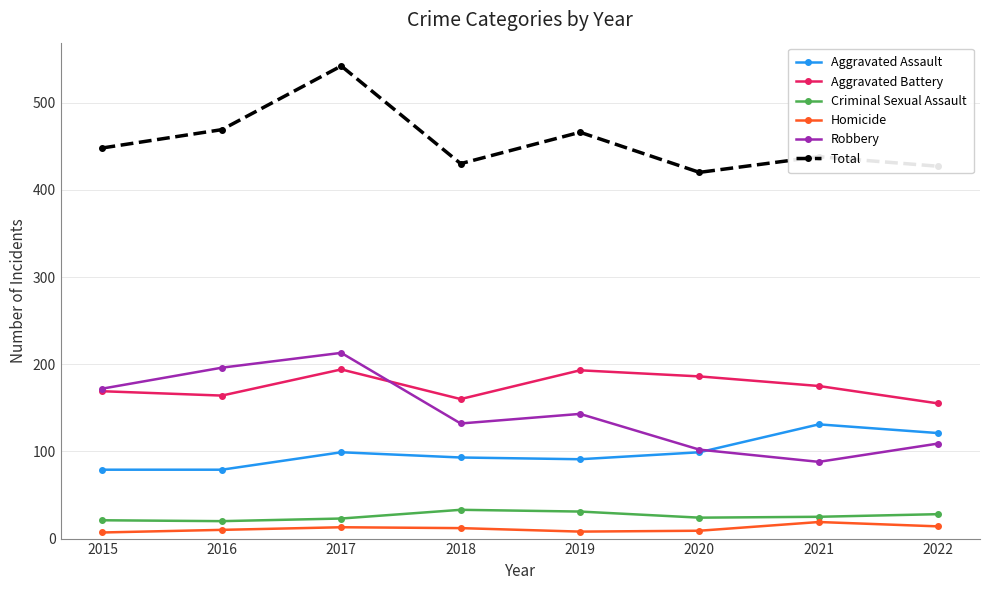

Rank the series at 2019 from highest to lowest value.

Total, Aggravated Battery, Robbery, Aggravated Assault, Criminal Sexual Assault, Homicide